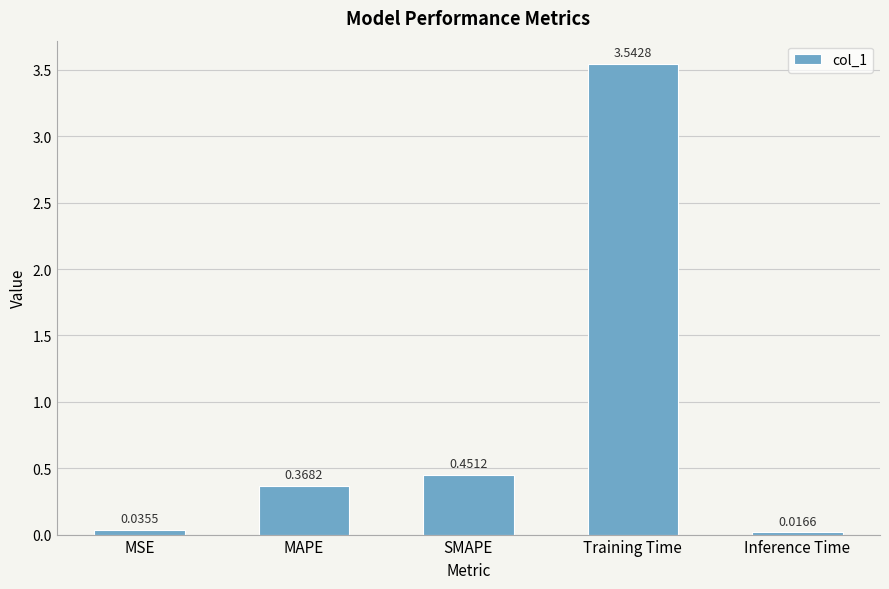

Which category has the highest value across all series?

Training Time